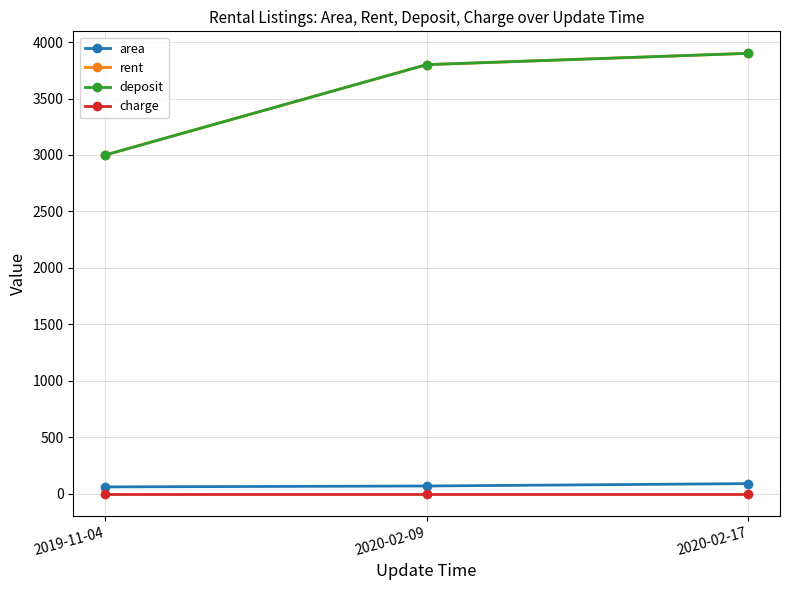

How many area values are between 60 and 89?

3